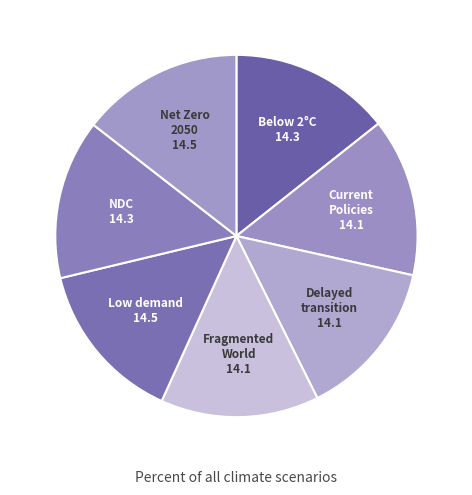

How many segments does this pie chart have?

7